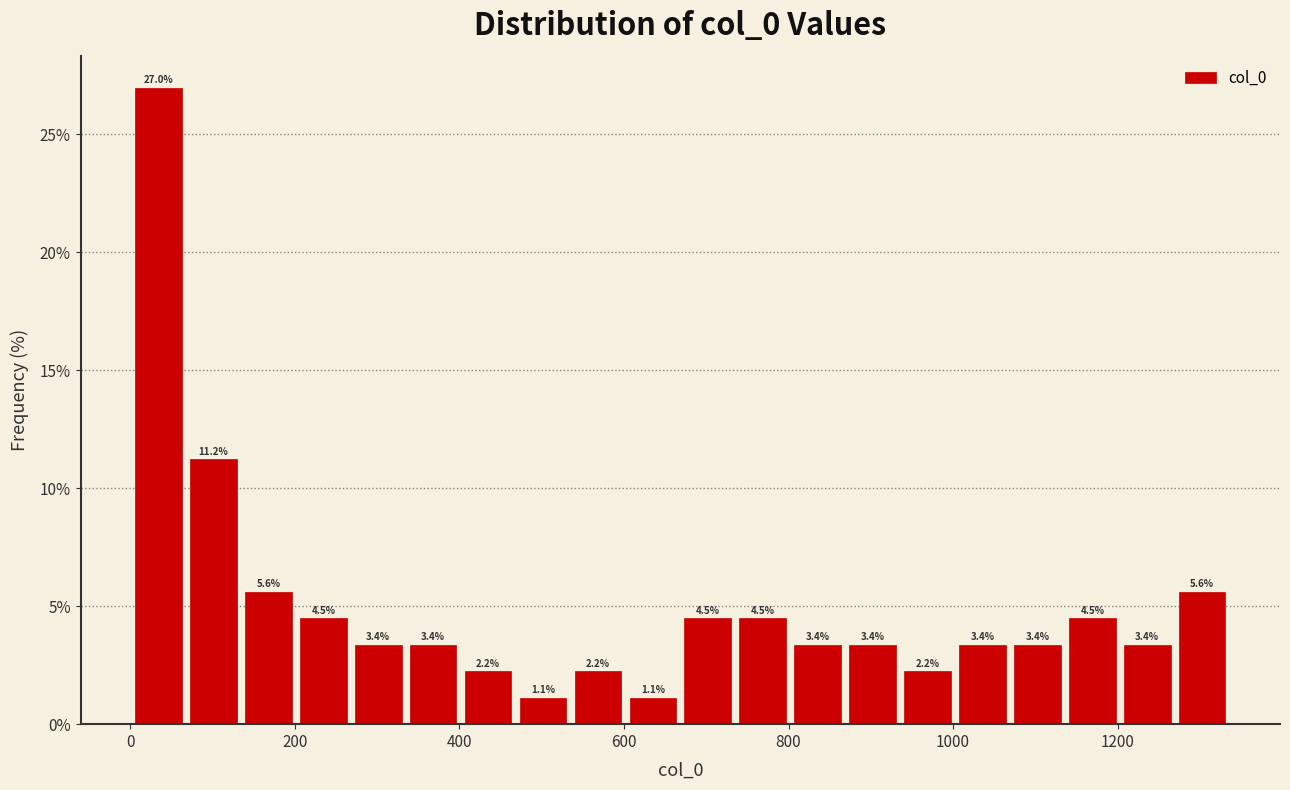

Around what value on the x-axis is the tallest bar? Give the approximate position of its centre, as read against the axis.

40